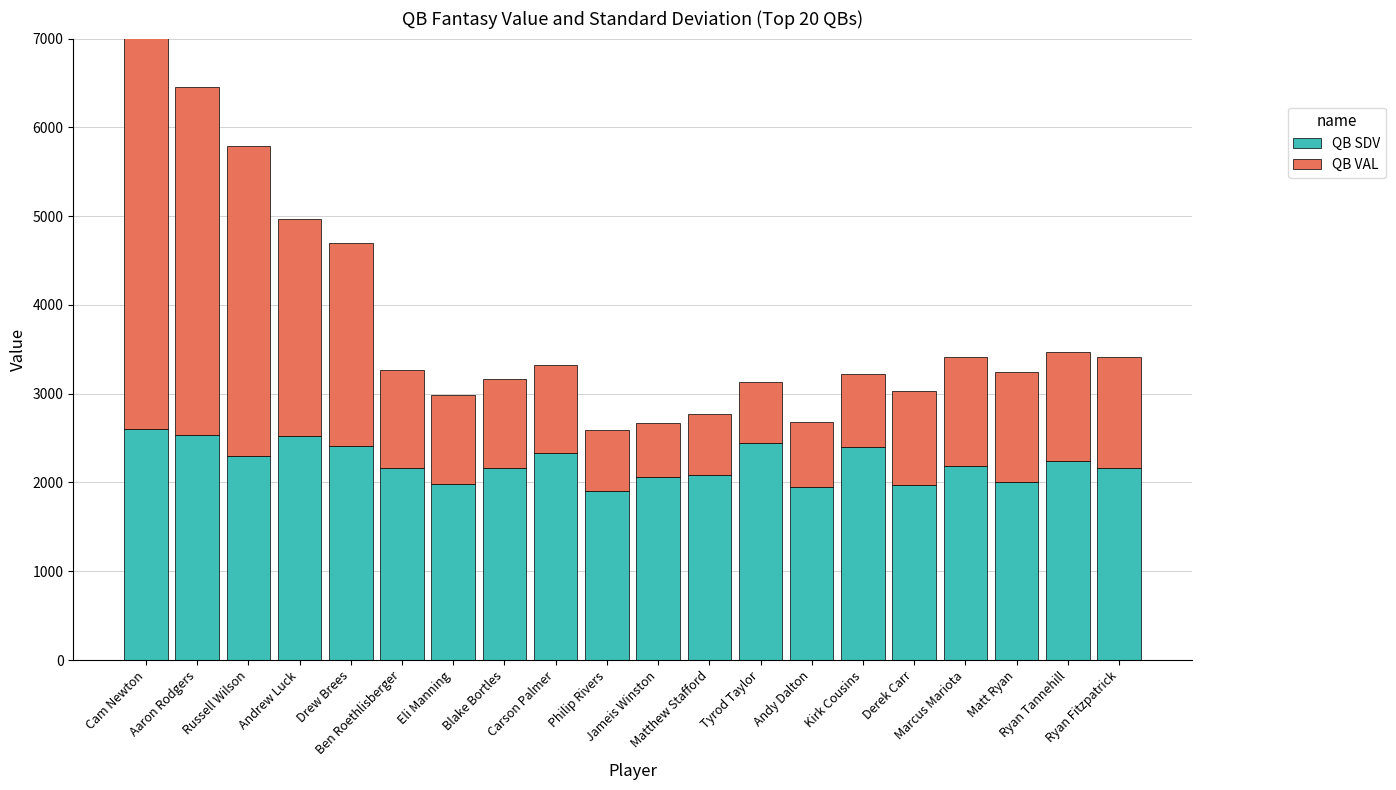

How many data points does each series have?

20